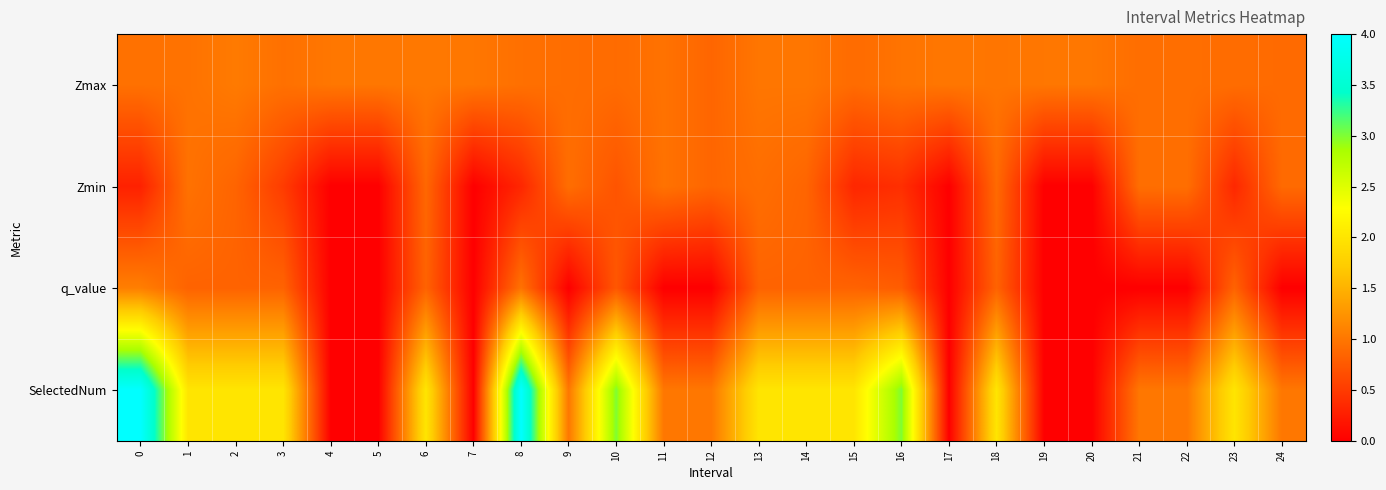

What is the spread (max minus min) of values at 21?

1.0